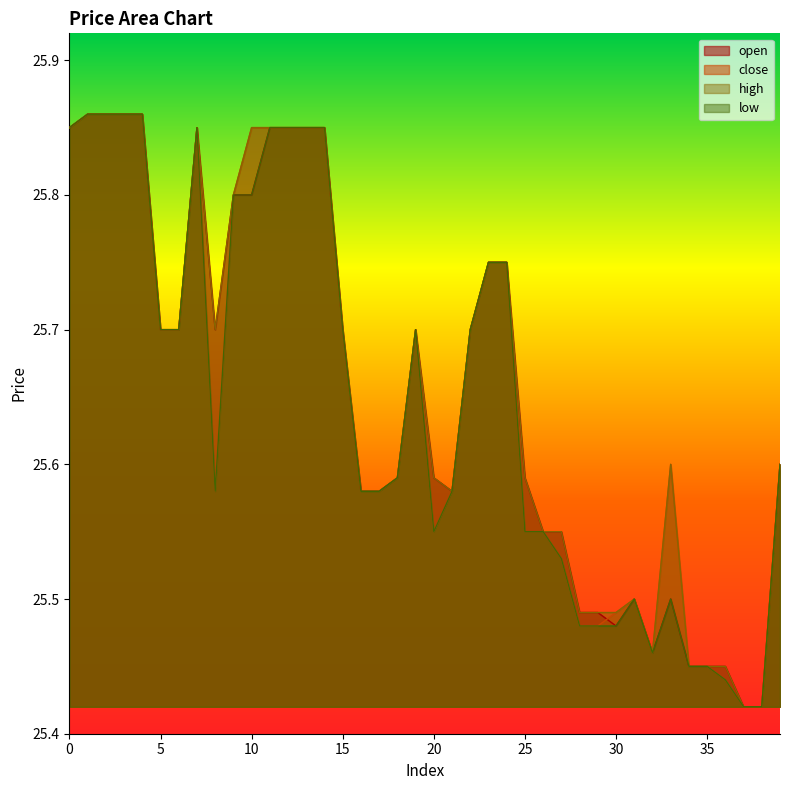

Reading right to left, transcribe all the data shown in this chart.

open: 25.6	25.4	25.4	25.4	25.4	25.4	25.5	25.5	25.5	25.5	25.5	25.5	25.6	25.6	25.6	25.8	25.8	25.7	25.6	25.6	25.7	25.6	25.6	25.6	25.7	25.9	25.9	25.9	25.9	25.8	25.8	25.7	25.9	25.7	25.7	25.9	25.9	25.9	25.9	25.9
close: 25.6	25.4	25.4	25.4	25.4	25.4	25.6	25.5	25.5	25.5	25.5	25.5	25.5	25.6	25.6	25.8	25.8	25.7	25.6	25.6	25.7	25.6	25.6	25.6	25.7	25.9	25.9	25.9	25.9	25.9	25.8	25.6	25.9	25.7	25.7	25.9	25.9	25.9	25.9	25.9
high: 25.6	25.4	25.4	25.4	25.4	25.4	25.6	25.5	25.5	25.5	25.5	25.5	25.6	25.6	25.6	25.8	25.8	25.7	25.6	25.6	25.7	25.6	25.6	25.6	25.7	25.9	25.9	25.9	25.9	25.9	25.8	25.7	25.9	25.7	25.7	25.9	25.9	25.9	25.9	25.9
low: 25.6	25.4	25.4	25.4	25.4	25.4	25.5	25.5	25.5	25.5	25.5	25.5	25.5	25.6	25.6	25.8	25.8	25.7	25.6	25.6	25.7	25.6	25.6	25.6	25.7	25.9	25.9	25.9	25.9	25.8	25.8	25.6	25.9	25.7	25.7	25.9	25.9	25.9	25.9	25.9